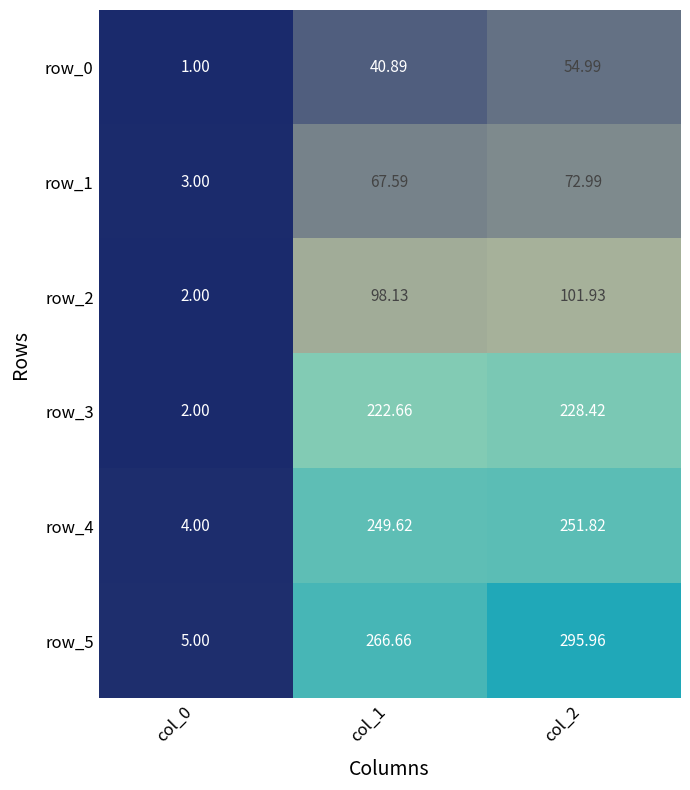

Is the value of row_1 at col_2 greater than the value of row_0 at col_0?

Yes